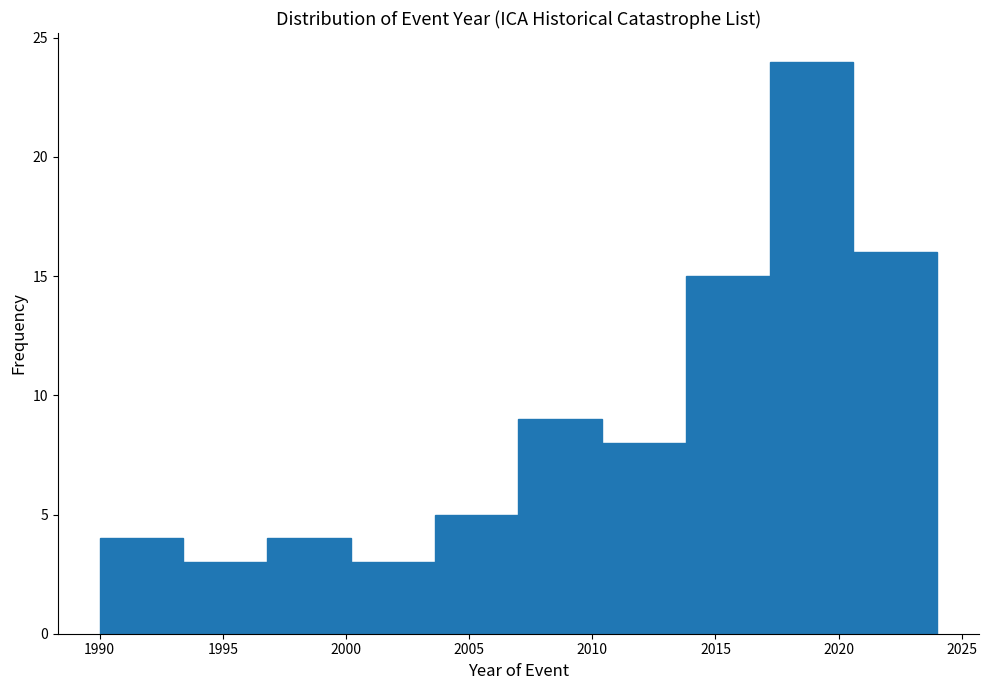

What is the height of the bar covering 2013.8 to 2017.2 on the x-axis? Neither the bar edges nor the heights are printed on the chart, so give them approximately, as read against the axes.

15